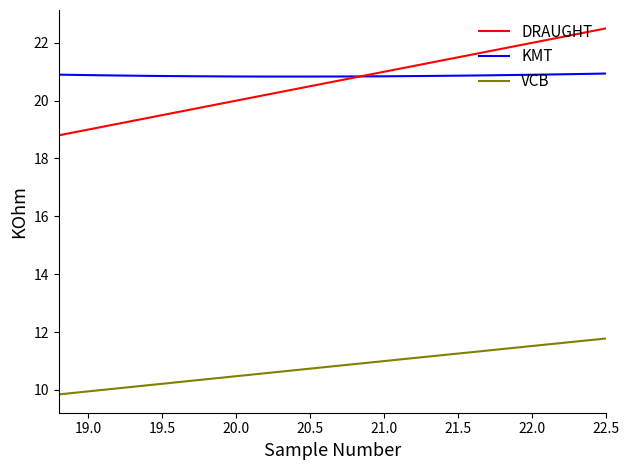

What is the lowest value of the KMT series?

20.8